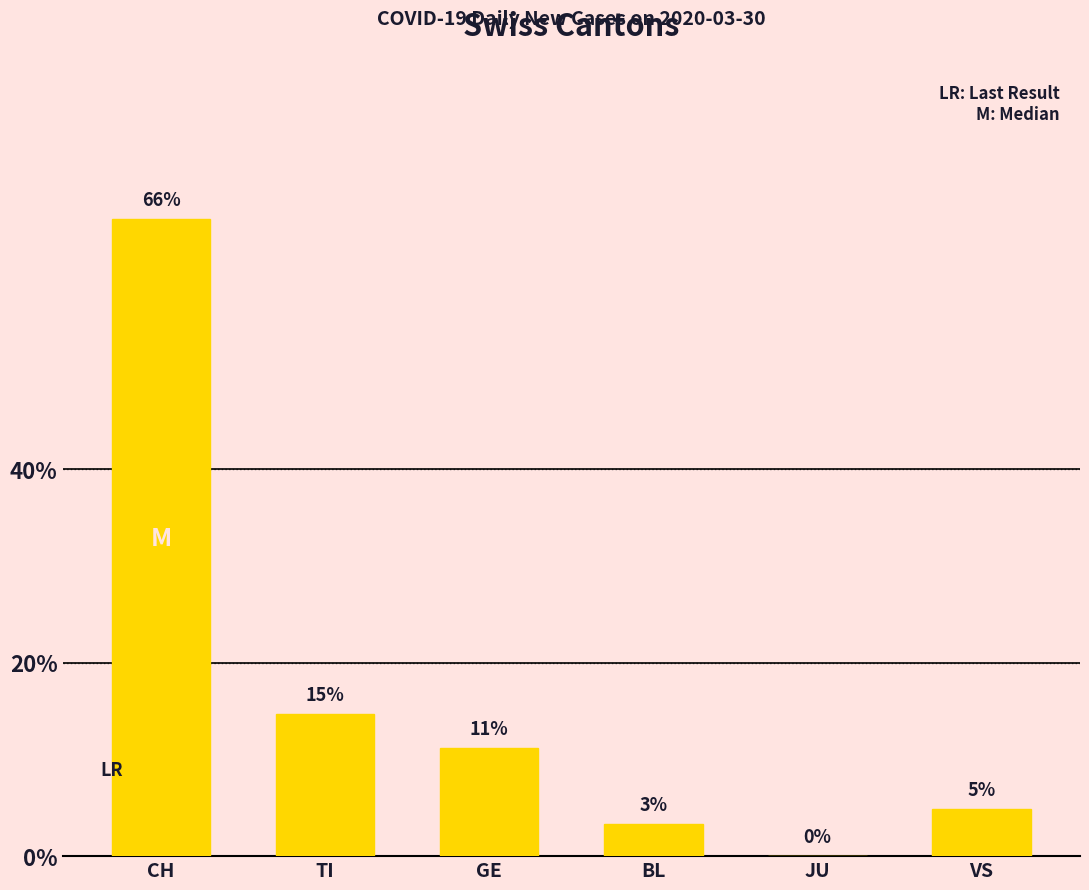

Are the bars horizontal?

No